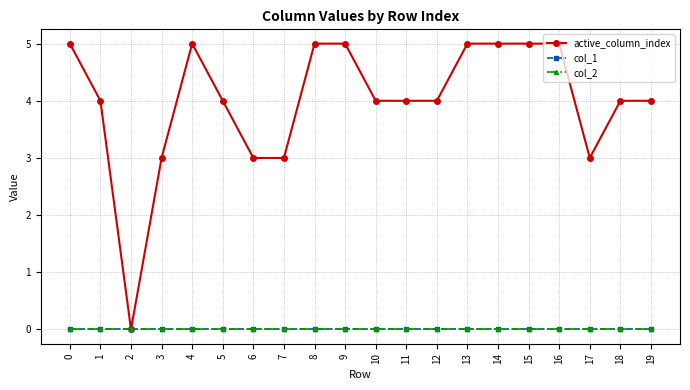

Is this an area chart (filled region under the line)?

No